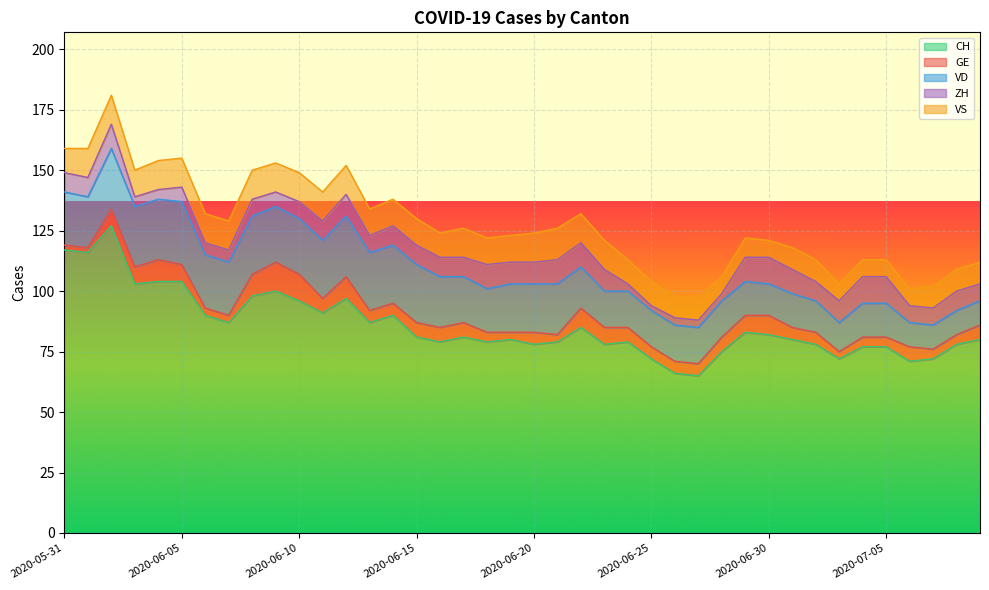

The CH series shows 49 at 2020-06-24. True or false?

False